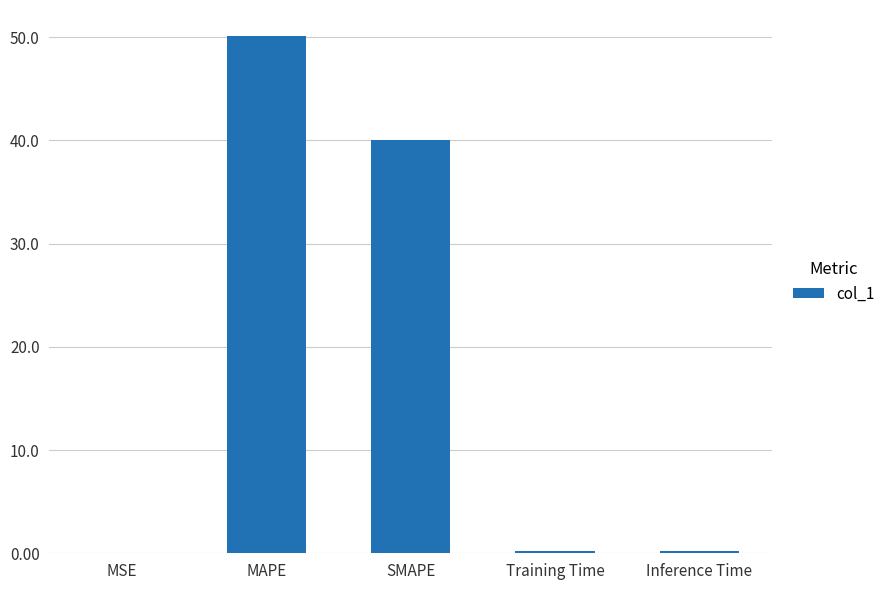

What is the sum of all values?

90.6